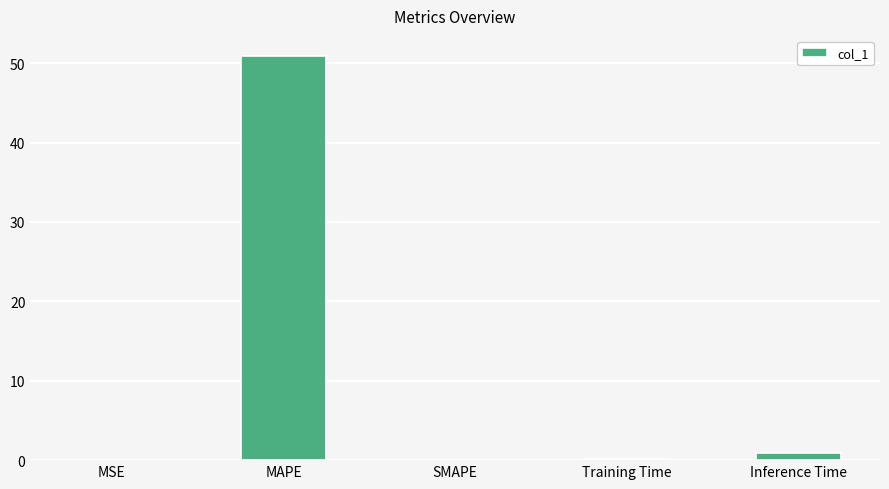

Does the chart contain stacked bars?

No